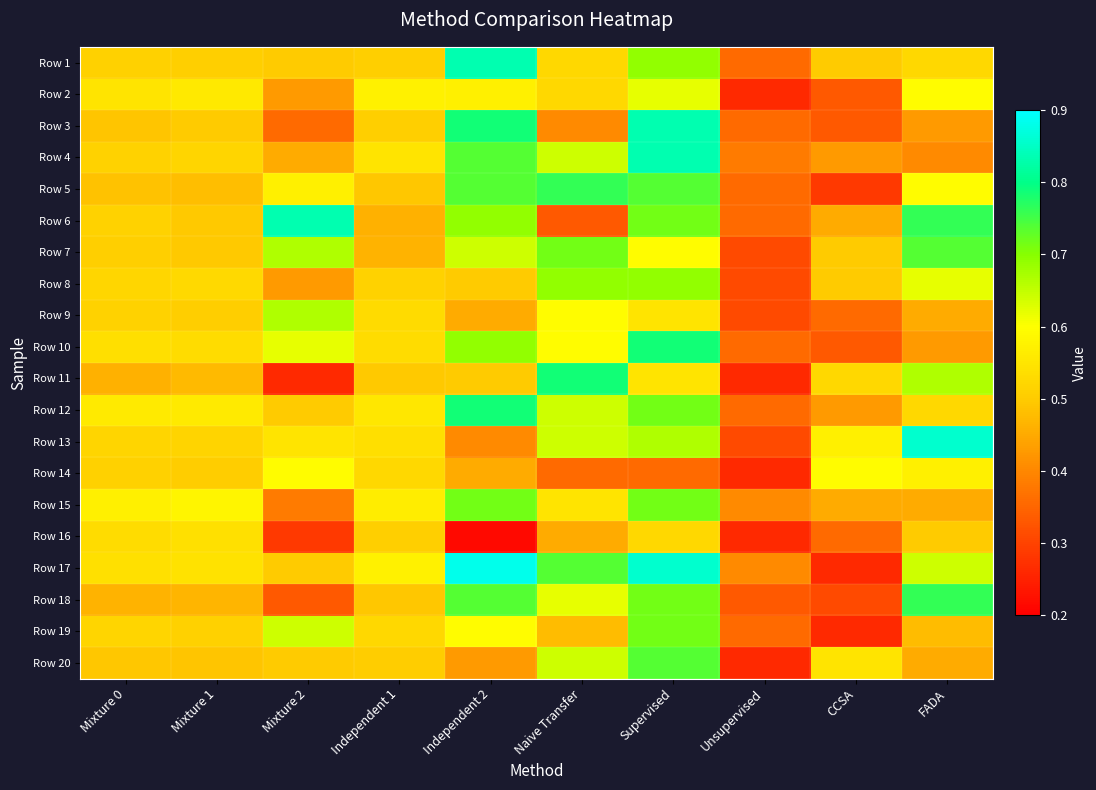

Rank the series by their maximum value, from lowest to highest.

Row 16, Row 14, Row 2, Row 9, Row 8, Row 15, Row 19, Row 7, Row 20, Row 5, Row 18, Row 11, Row 12, Row 10, Row 1, Row 3, Row 4, Row 6, Row 13, Row 17